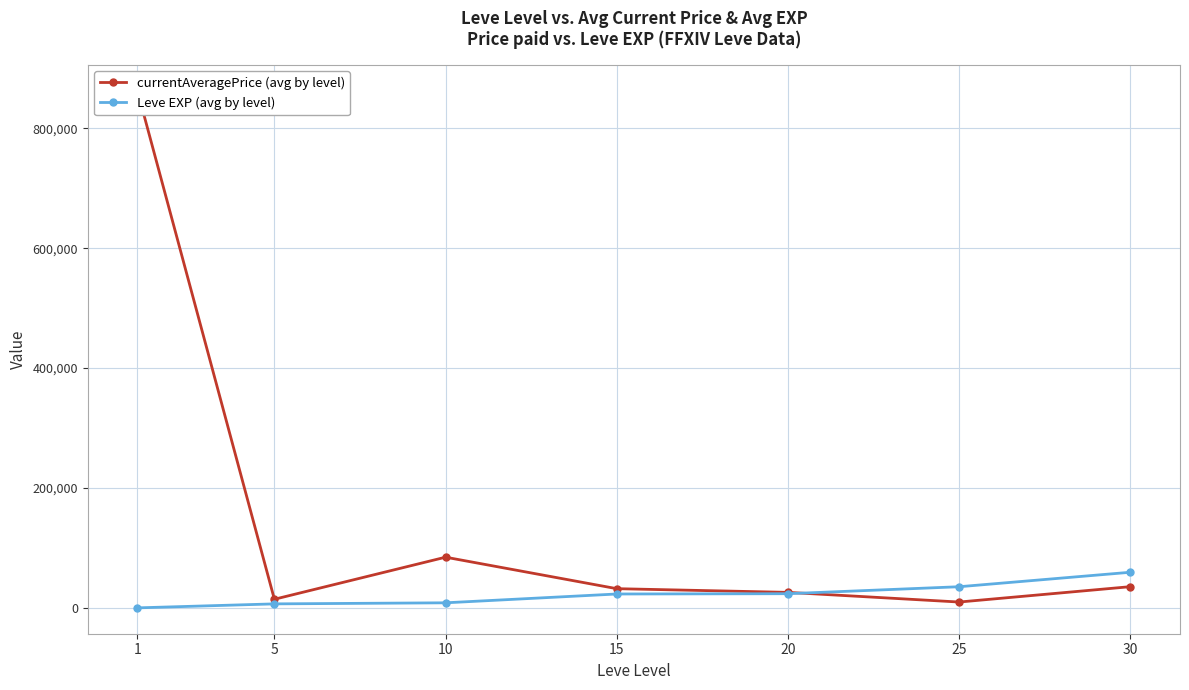

Reading left to right, list all the values displayed in this chart.

currentAveragePrice (avg by level): 1=862760.0	5=14356.0	10=84549.1	15=32017.8	20=25857.3	25=9727.3	30=35366.8
Leve EXP (avg by level): 1=1.3	5=6655.0	10=8435.0	15=23143.3	20=23633.3	25=35261.7	30=59405.0